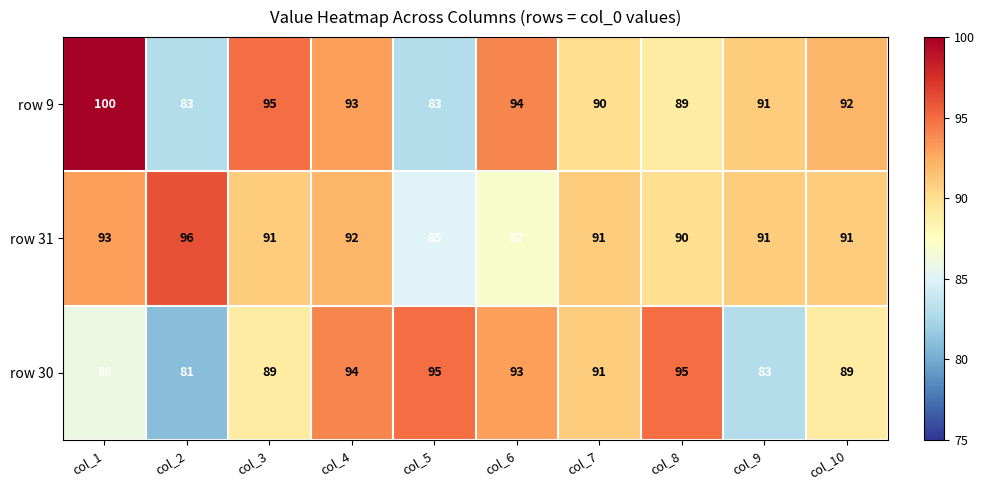

Reading right to left, extract all data points from this chart.

row 9: col_10=92	col_9=91	col_8=89	col_7=90	col_6=94	col_5=83	col_4=93	col_3=95	col_2=83	col_1=100
row 31: col_10=91	col_9=91	col_8=90	col_7=91	col_6=87	col_5=85	col_4=92	col_3=91	col_2=96	col_1=93
row 30: col_10=89	col_9=83	col_8=95	col_7=91	col_6=93	col_5=95	col_4=94	col_3=89	col_2=81	col_1=86